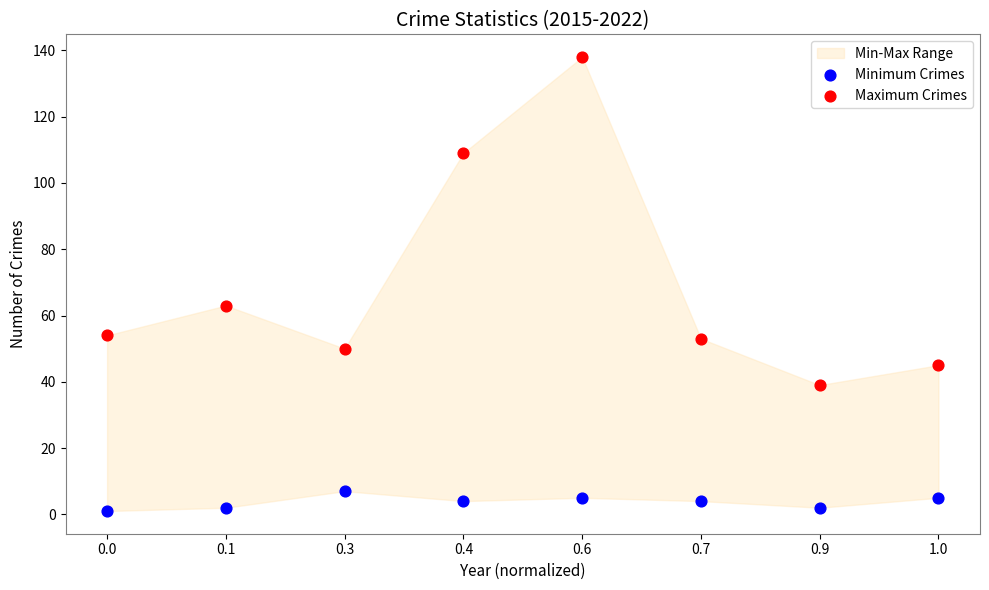

Which series contains the highest Y value?

Maximum Crimes